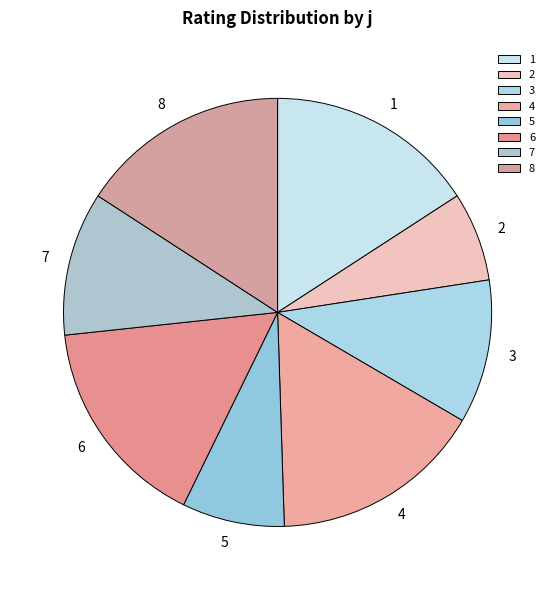

Count the number of slices in the pie.

8